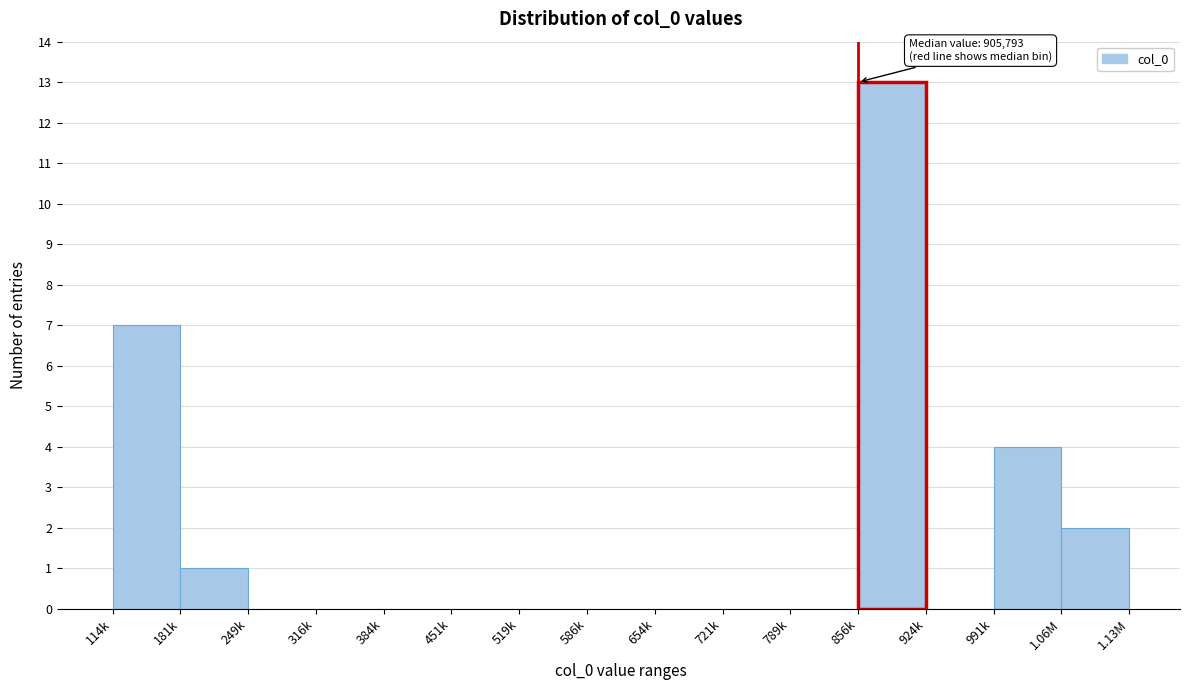

Reading left to right, list all the values displayed in this chart.

114k=7	181k=1	249k=0	316k=0	384k=0	451k=0	519k=0	586k=0	654k=0	721k=0	789k=0	856k=13	924k=0	991k=4	1.06M=2